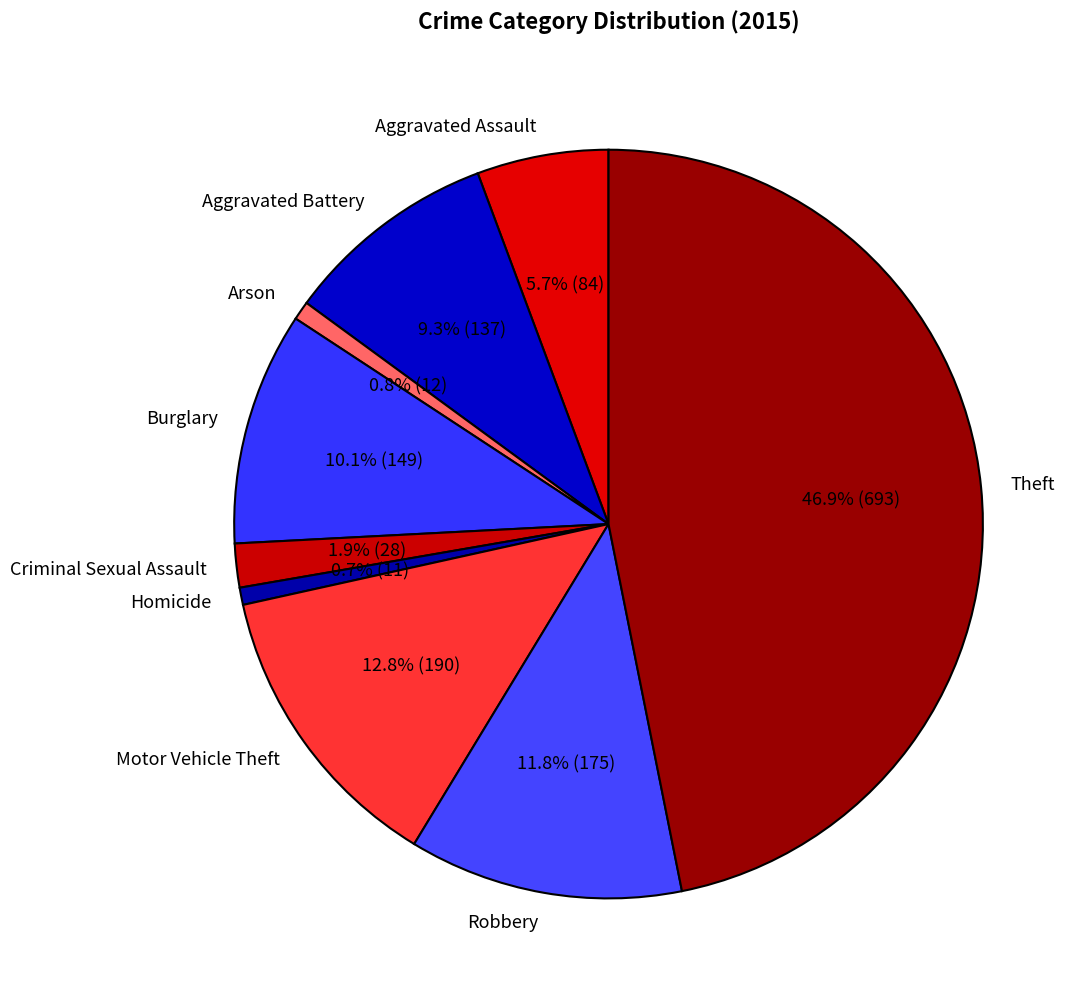

How many slices are in this pie chart?

9